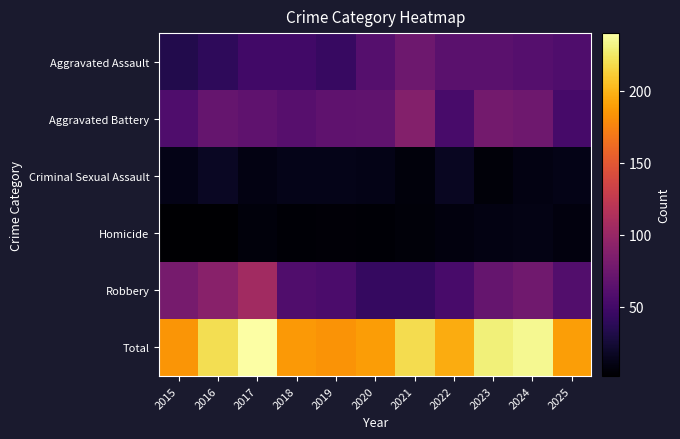

Which has a higher value, 2021 or 2017?

2021